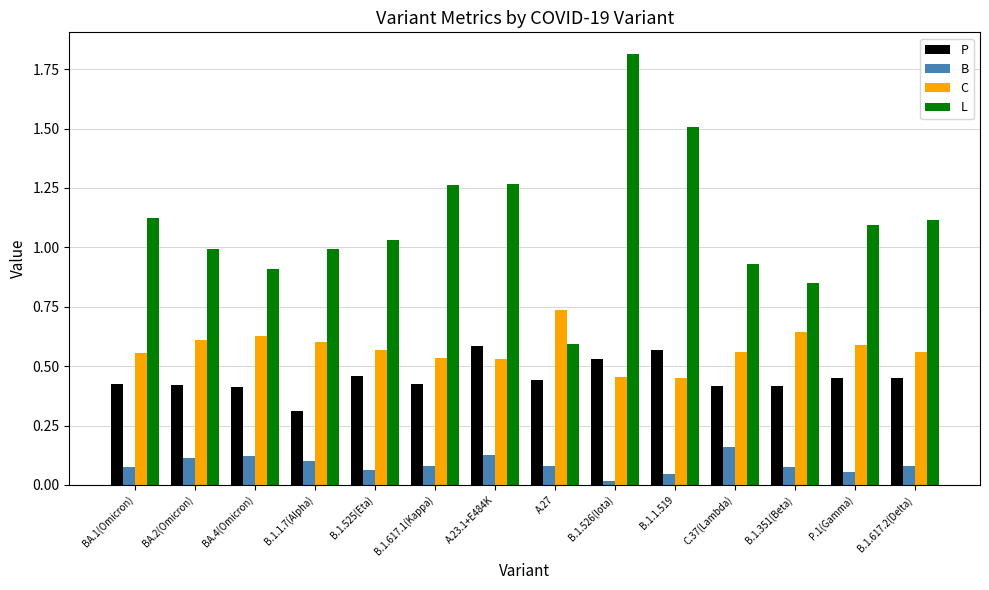

What is the spread (max minus min) of values at B.1.1.519?

1.5